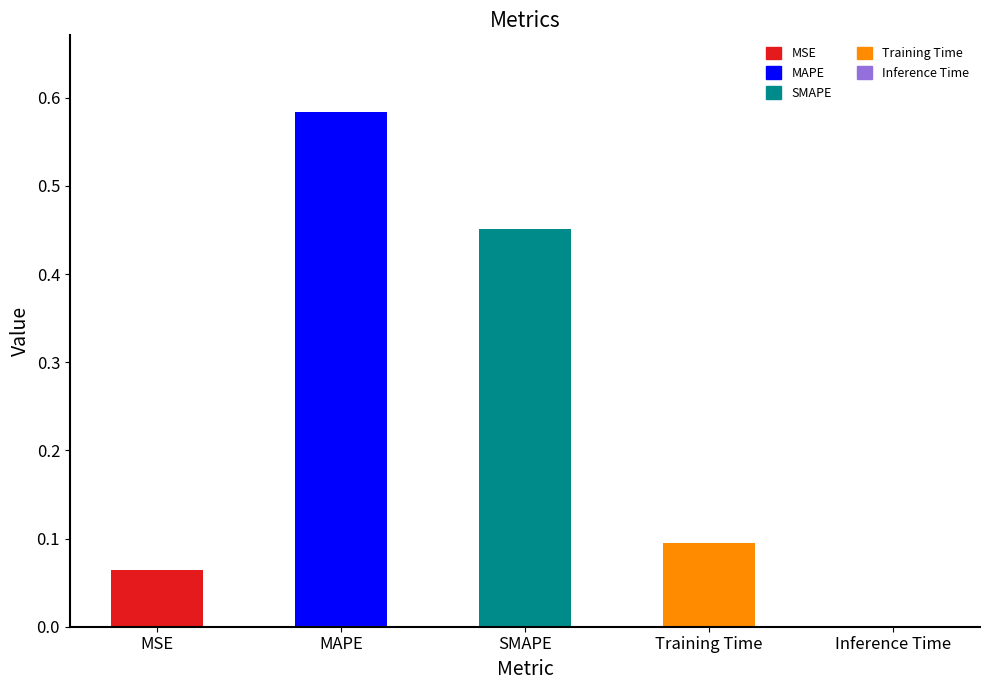

What is the sum of all values?

1.2